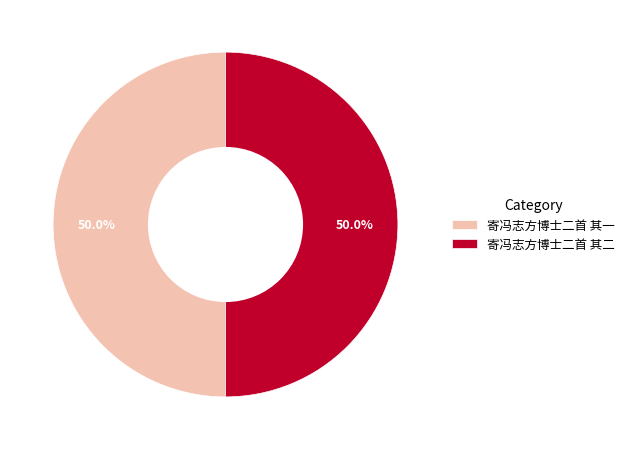

How many segments does this pie chart have?

2